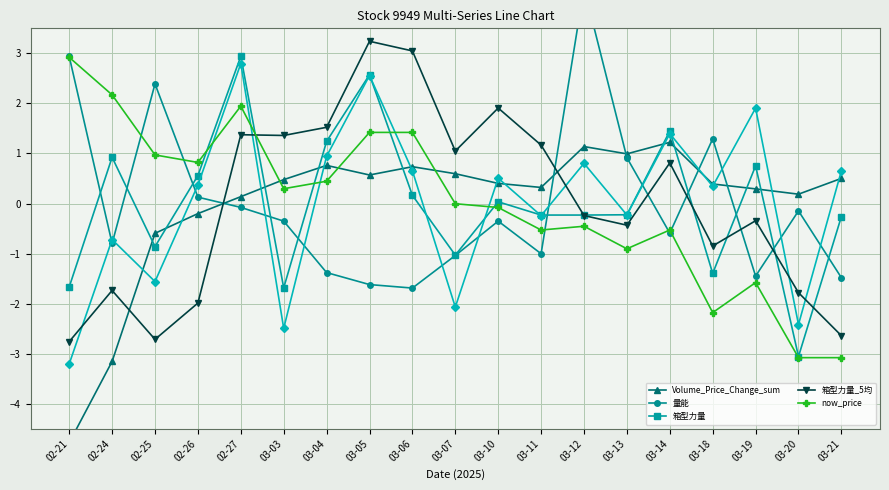

What is the minimum value for now_price?

-3.1